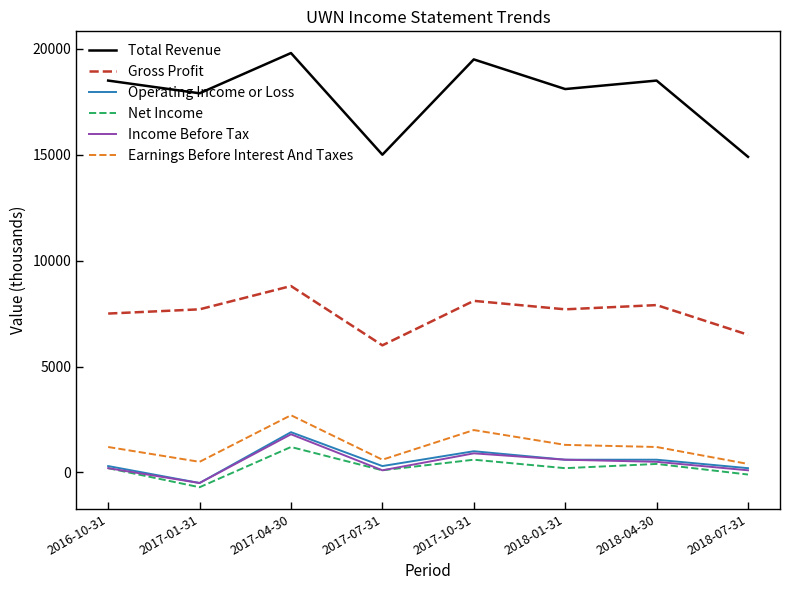

What value does the Total Revenue series have at 2017-07-31, to the nearest 10?

15000